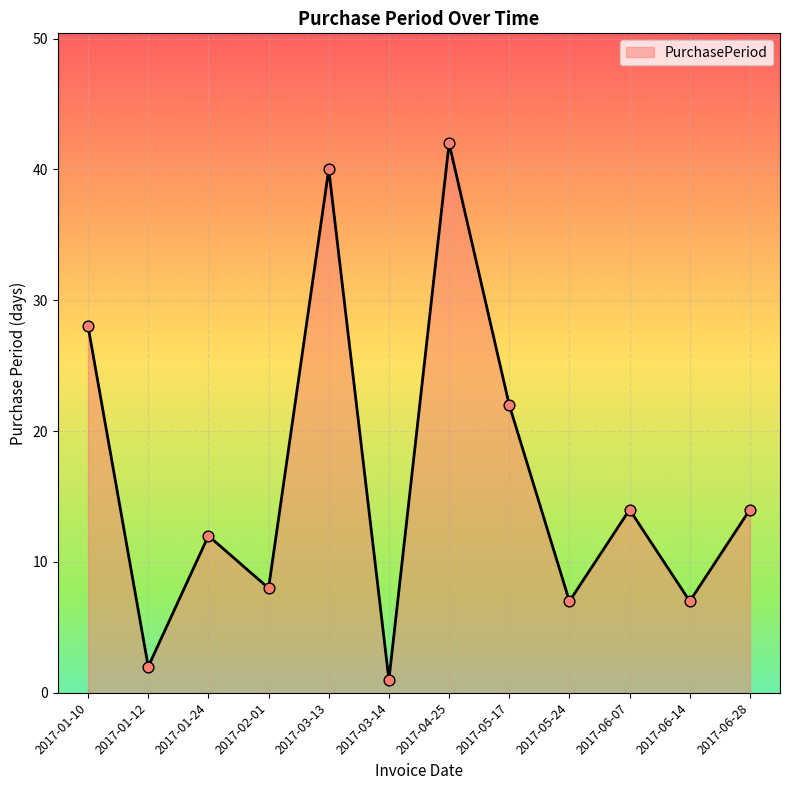

What is the change in value from 2017-01-24 to 2017-03-14?

-11